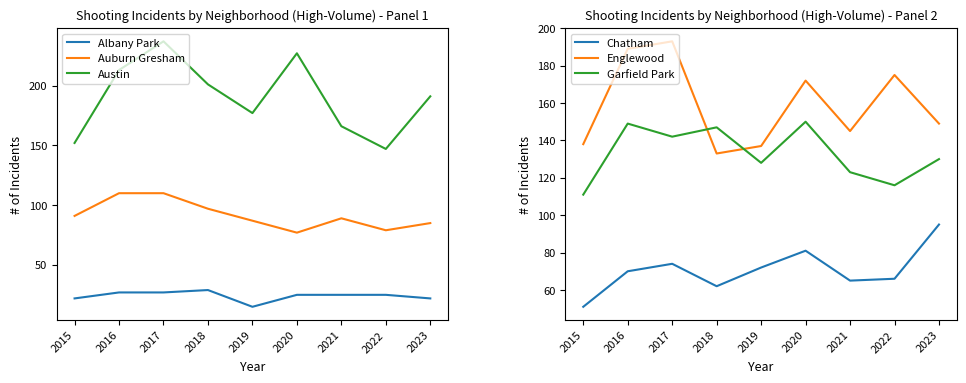

Reading left to right, list all the values displayed in this chart.

Albany Park: 2015=22	2016=27	2017=27	2018=29	2019=15	2020=25	2021=25	2022=25	2023=22
Auburn Gresham: 2015=91	2016=110	2017=110	2018=97	2019=87	2020=77	2021=89	2022=79	2023=85
Austin: 2015=152	2016=213	2017=237	2018=201	2019=177	2020=227	2021=166	2022=147	2023=191
Chatham: 2015=51	2016=70	2017=74	2018=62	2019=72	2020=81	2021=65	2022=66	2023=95
Englewood: 2015=138	2016=189	2017=193	2018=133	2019=137	2020=172	2021=145	2022=175	2023=149
Garfield Park: 2015=111	2016=149	2017=142	2018=147	2019=128	2020=150	2021=123	2022=116	2023=130